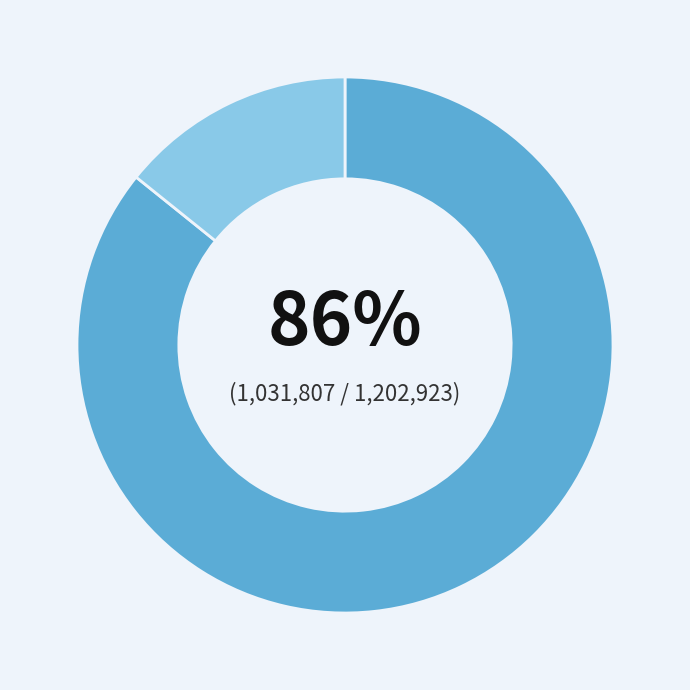

Does any single category account for the majority?

Yes